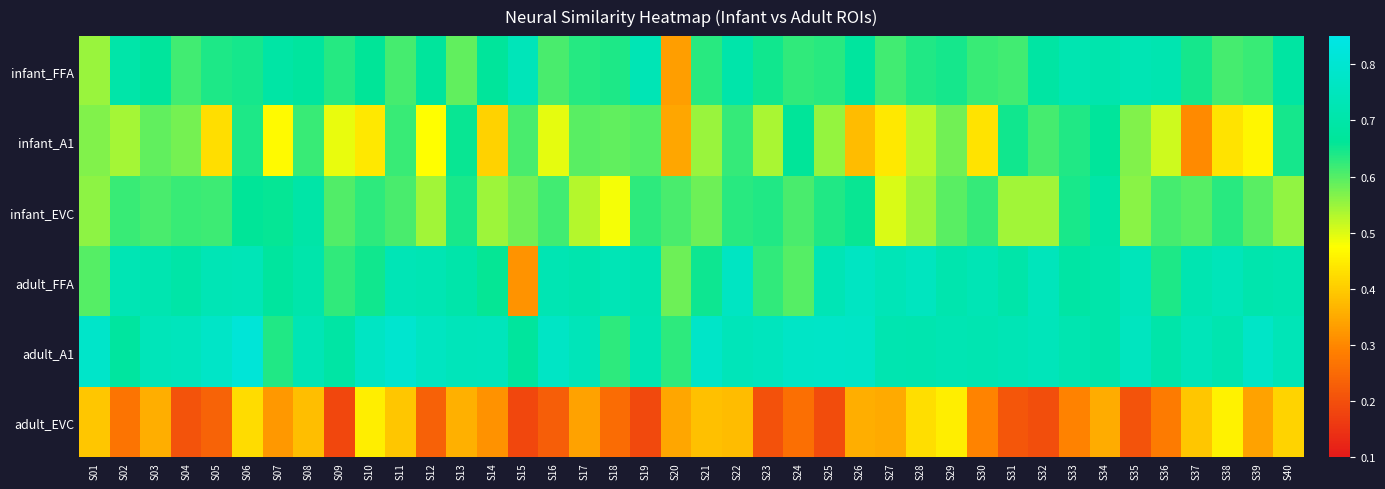

Between S25 and S16, which is larger?

S25